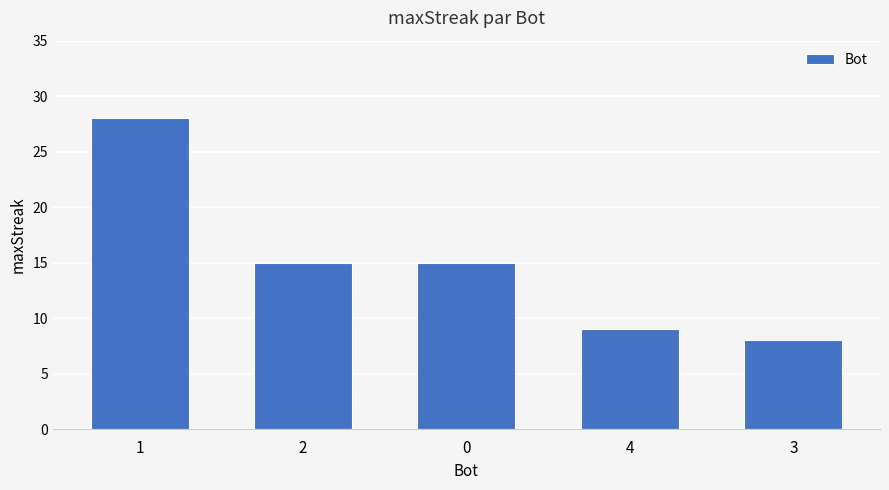

What is the difference between the maximum and minimum values?

20